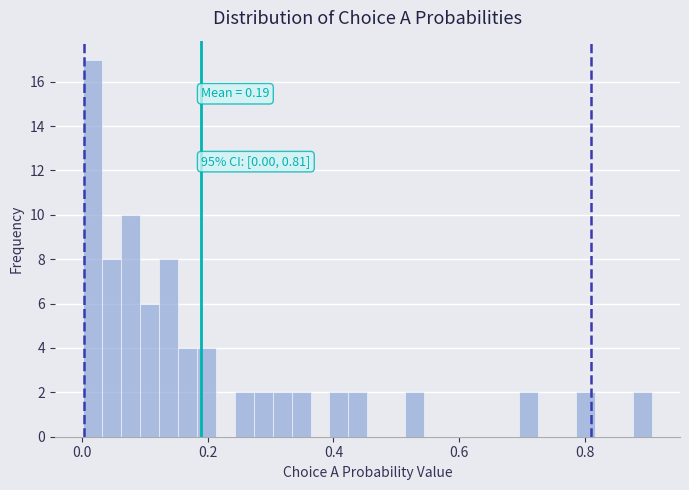

Around what value on the x-axis is the tallest bar? Give the approximate position of its centre, as read against the axis.

0.02